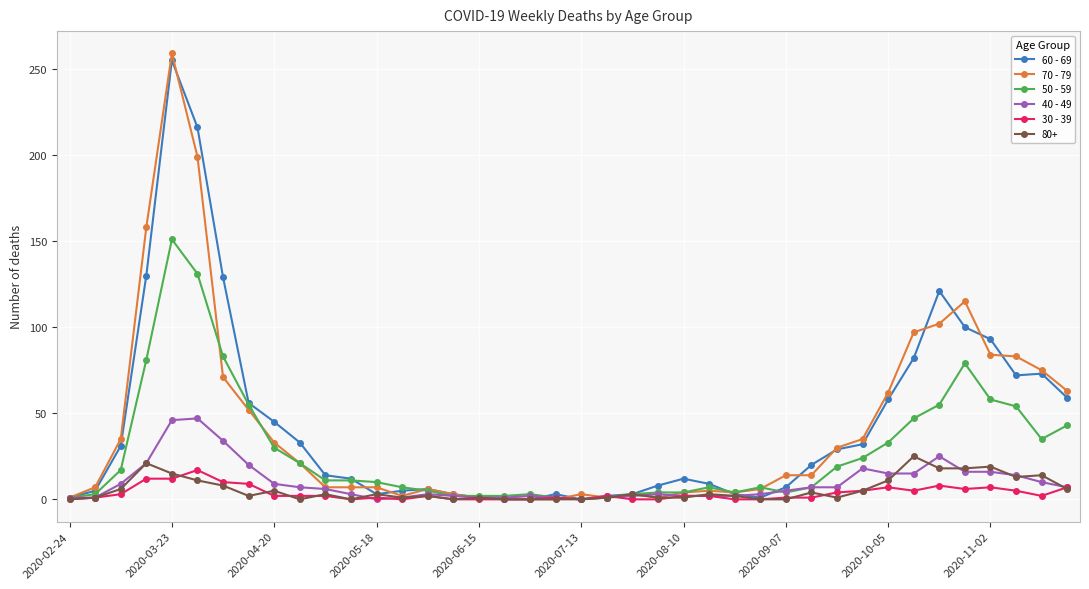

Which series has the largest range (max minus min)?

70 - 79